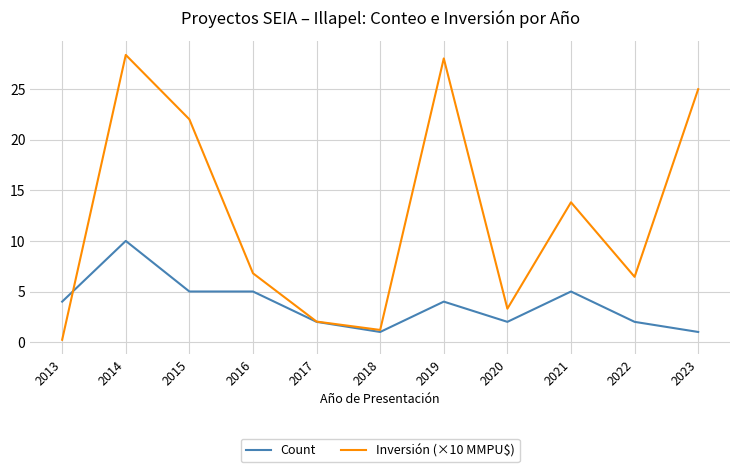

Rank the series by their average value, from highest to lowest.

Inversión (×10 MMPU$), Count